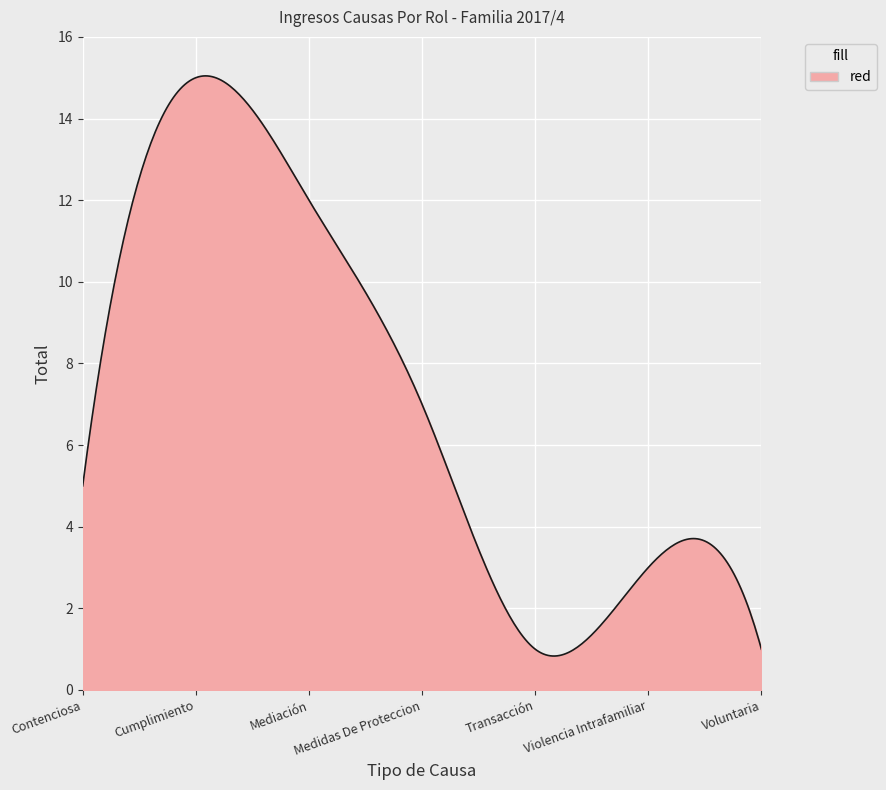

What is the difference between the second highest and second lowest values?

14.2